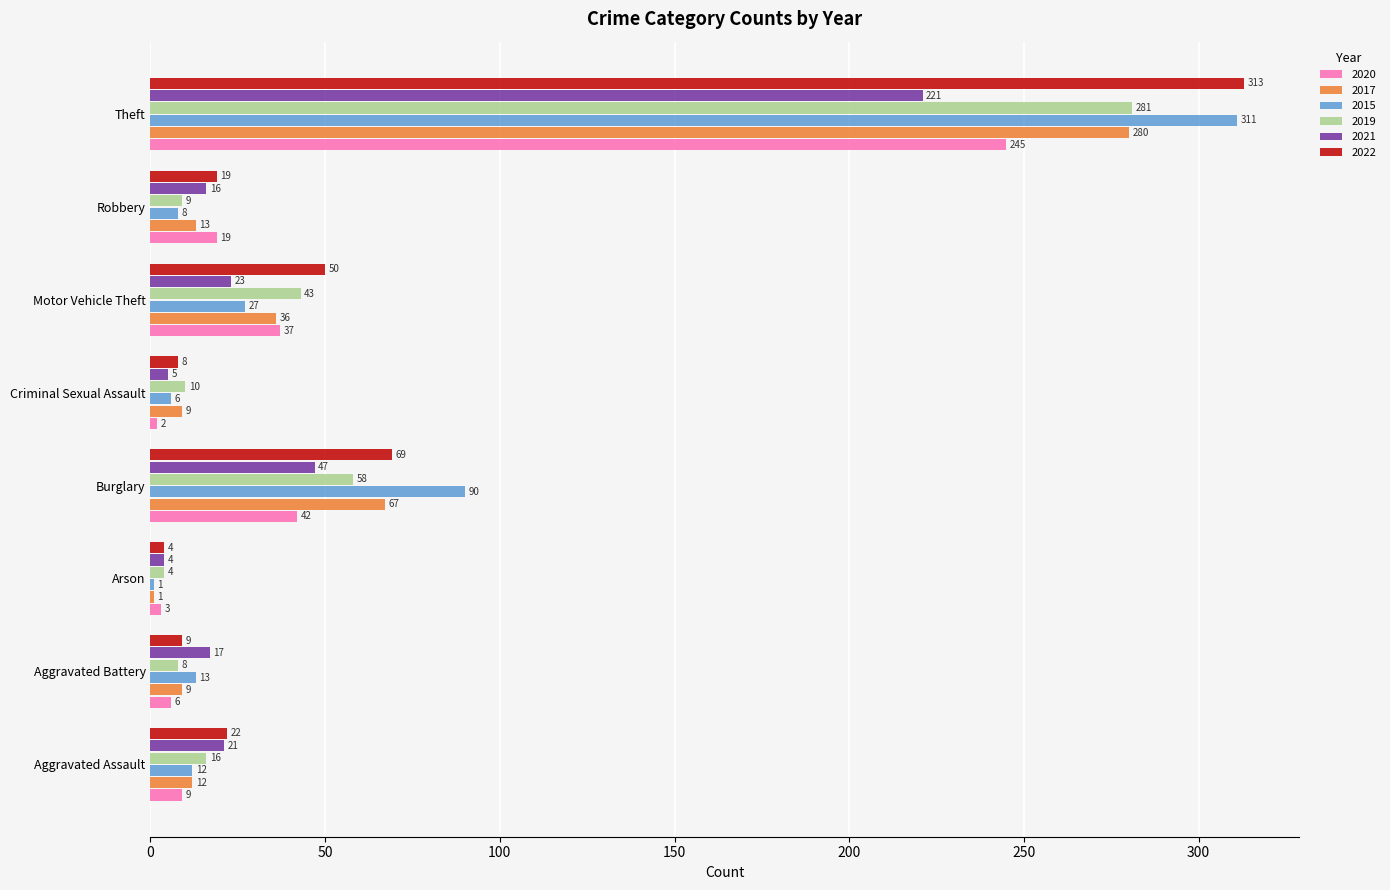

True or false: 2022 has a value of 9 at Aggravated Battery.

True